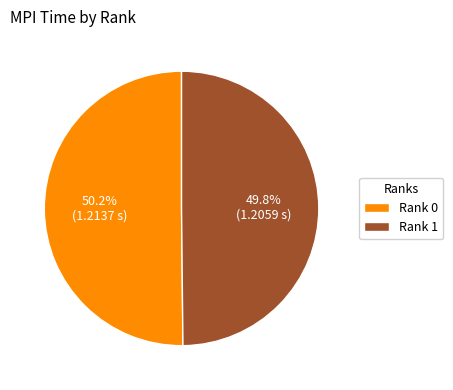

Approximately how many times larger is the value at Rank 1 compared to Rank 0?

1.0